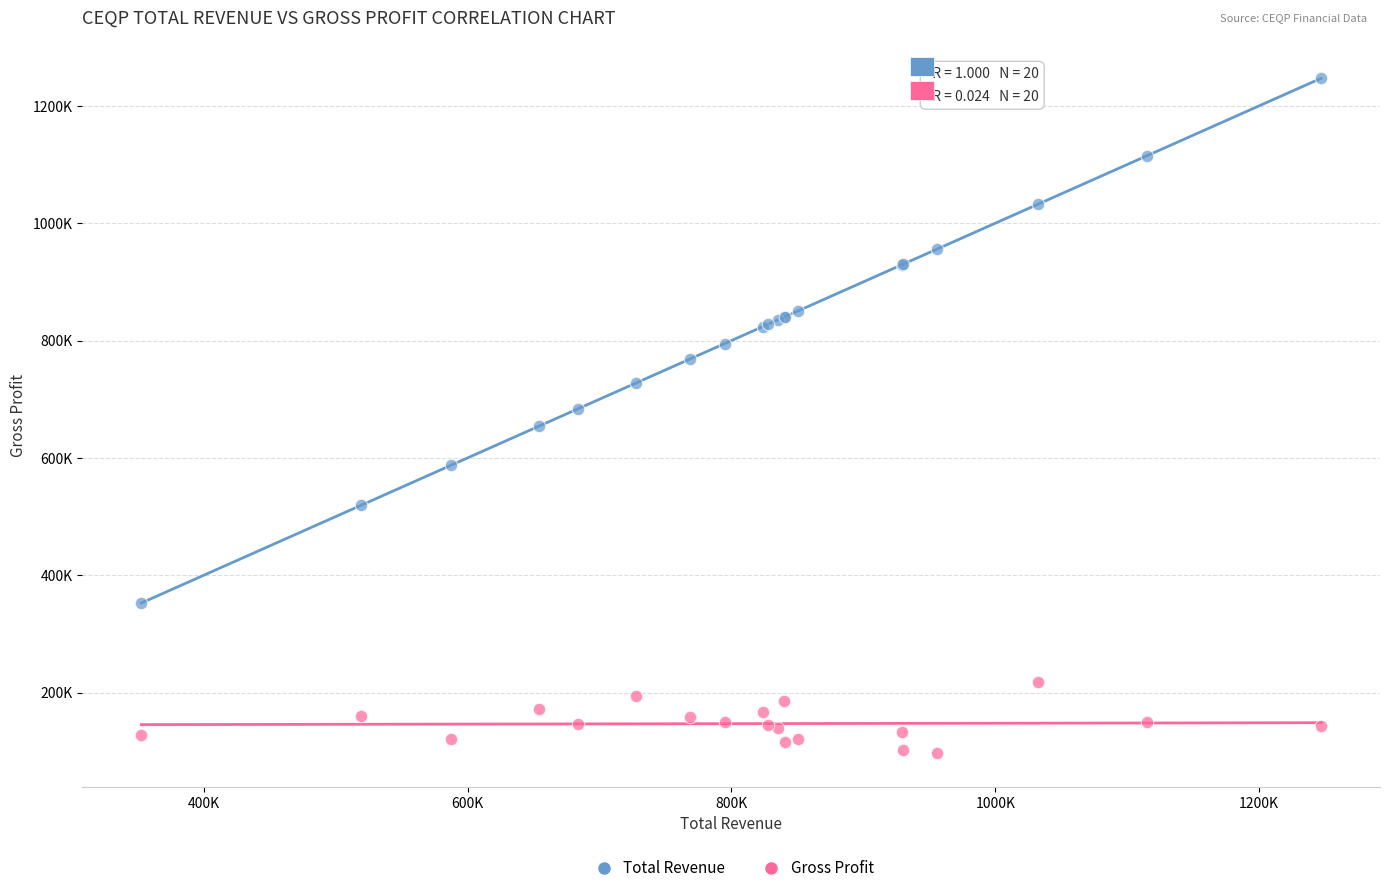

What are all the series names shown in the legend?

Total Revenue, Gross Profit